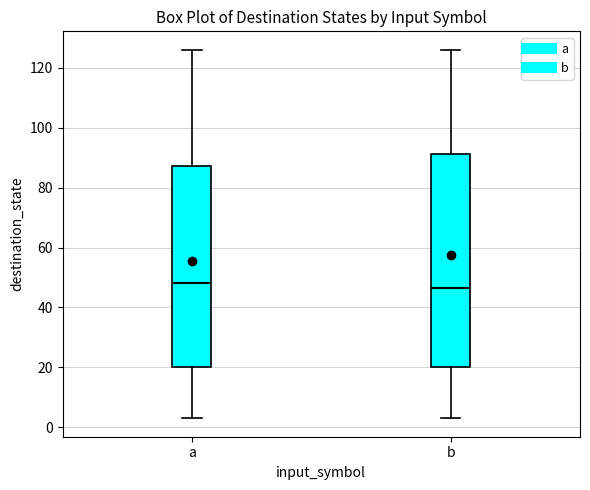

Reading left to right, read every box against the y-axis: the position of its median line, the range the box covers, and the ends of its whiskers. The values are not printed on the chart, so give them approximately, as read against the axis.

a: median 48, box 20 to 88, whiskers 4 to 126
b: median 46, box 20 to 92, whiskers 4 to 126